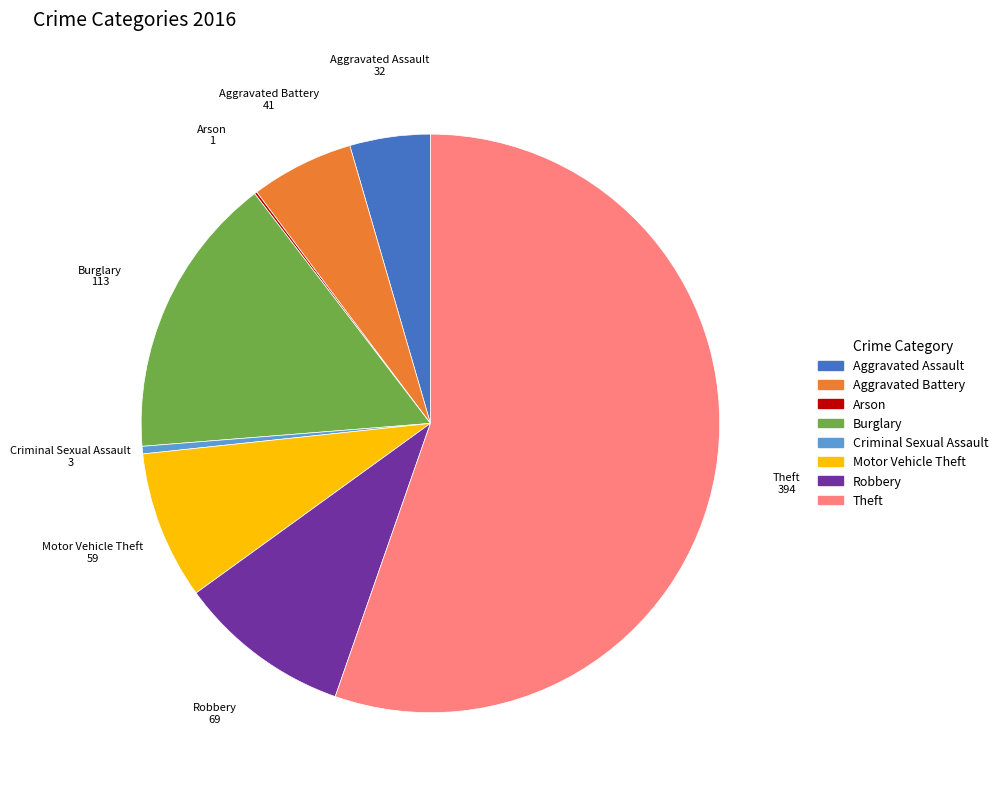

True or false: Theft accounts for 55% of the total.

True